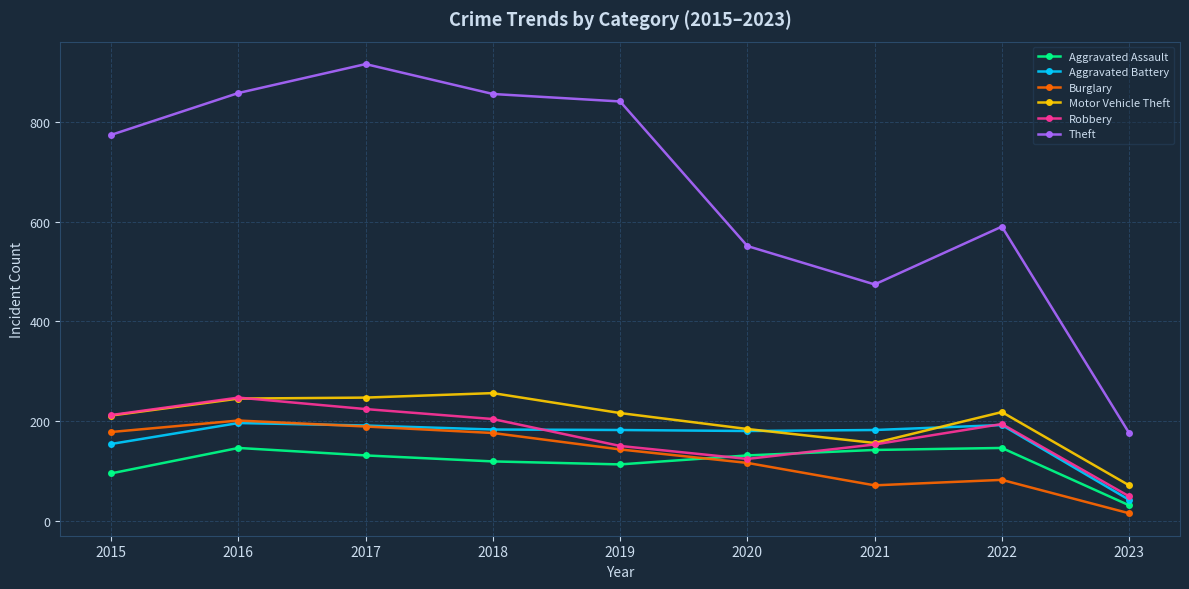

What is the average value of the Motor Vehicle Theft series?

200